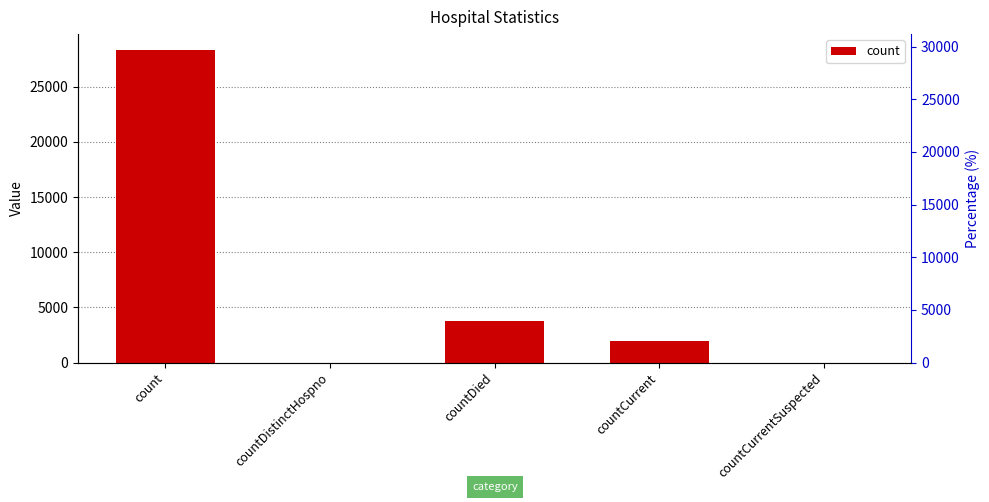

Between countCurrentSuspected and countDistinctHospno, which is larger?

countCurrentSuspected